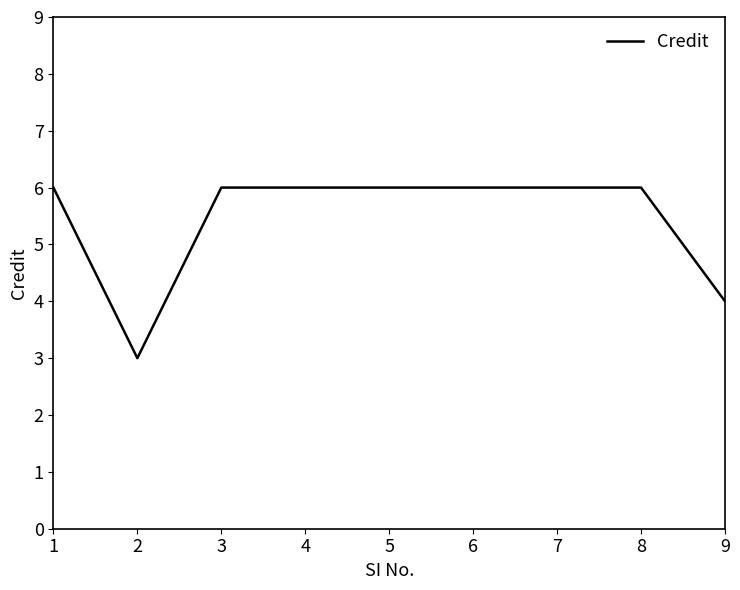

Where is the data nearest to the value 4?

9